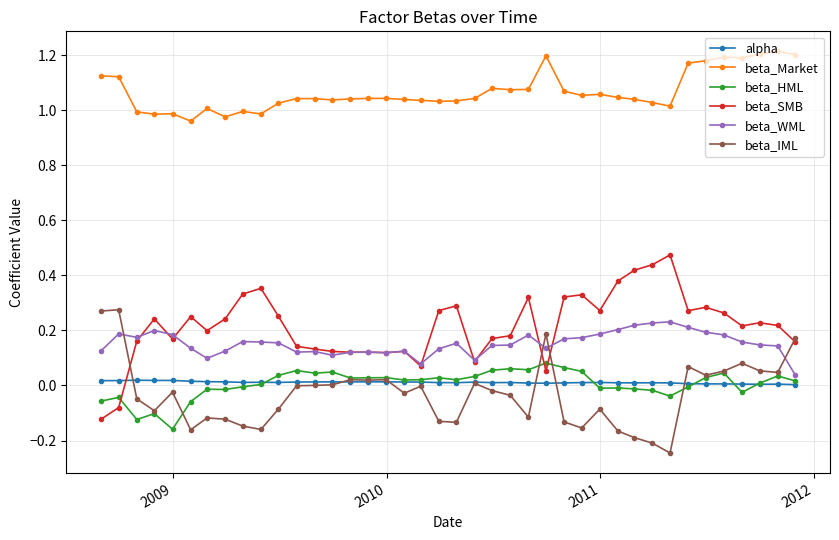

Which series ends up on top after the final intersection of beta_WML and beta_SMB?

beta_SMB